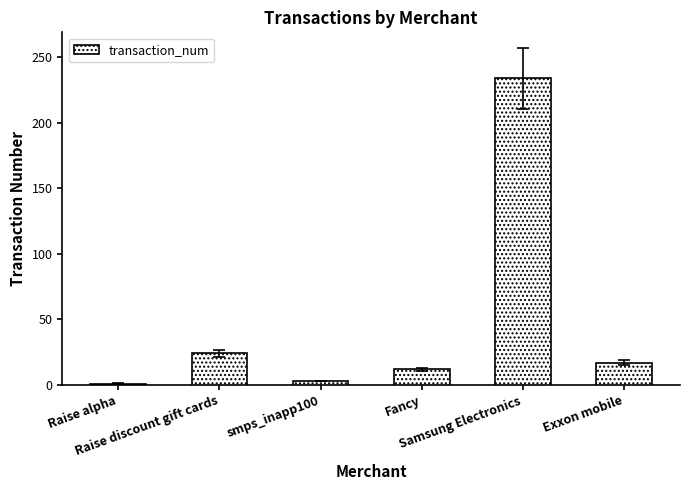

Reading left to right, extract all data points from this chart.

1	24	3	12	234	17